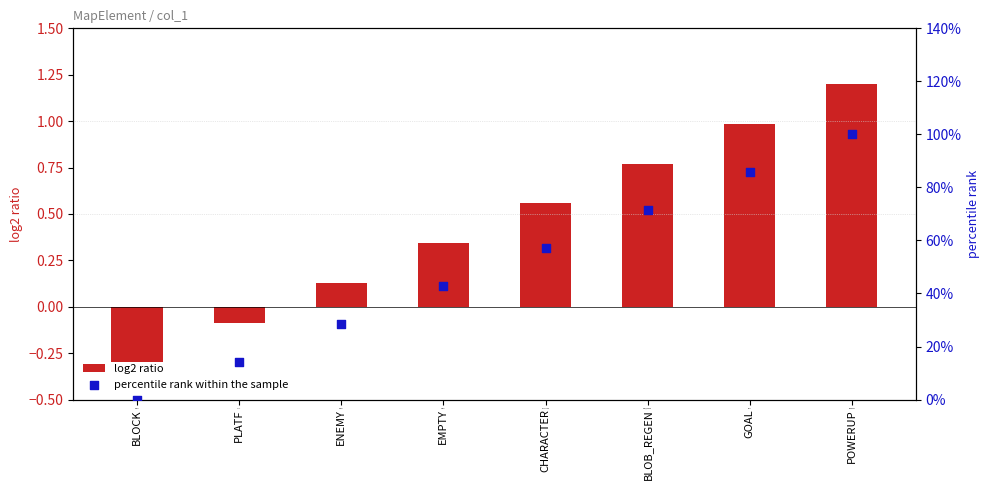

What are all the series names shown in the legend?

log2 ratio, percentile rank within the sample